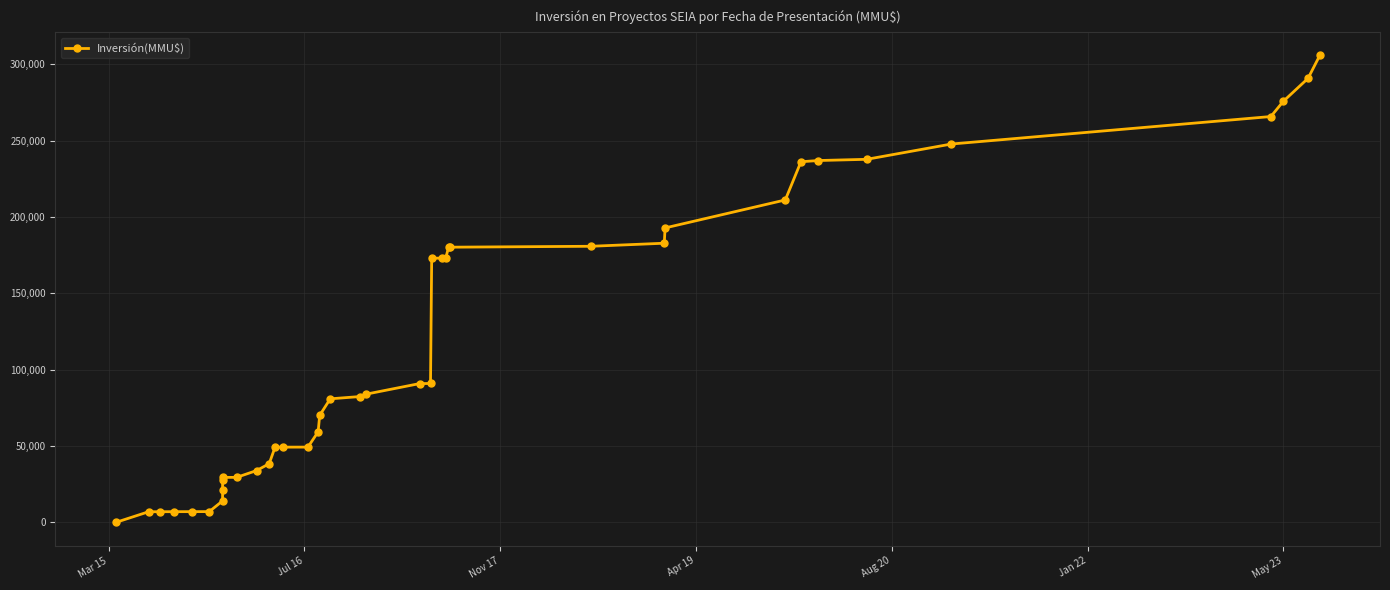

The value at Apr 19 is 9286. True or false?

False